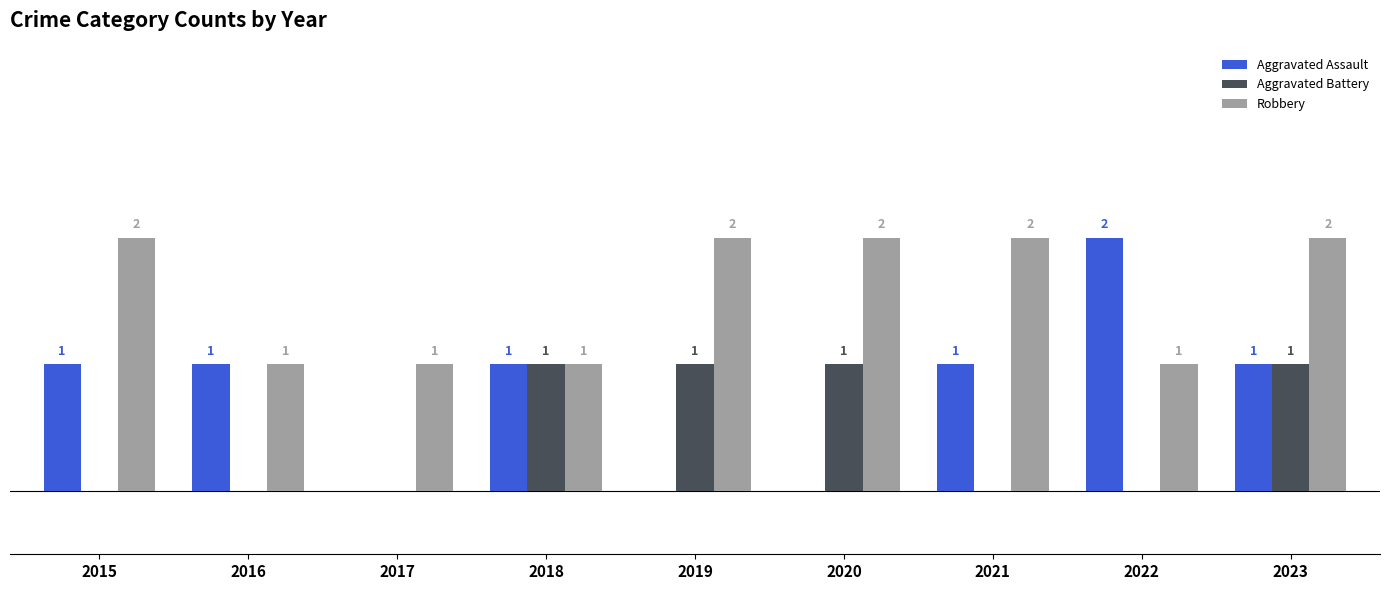

Which series has the largest total across all categories?

Robbery